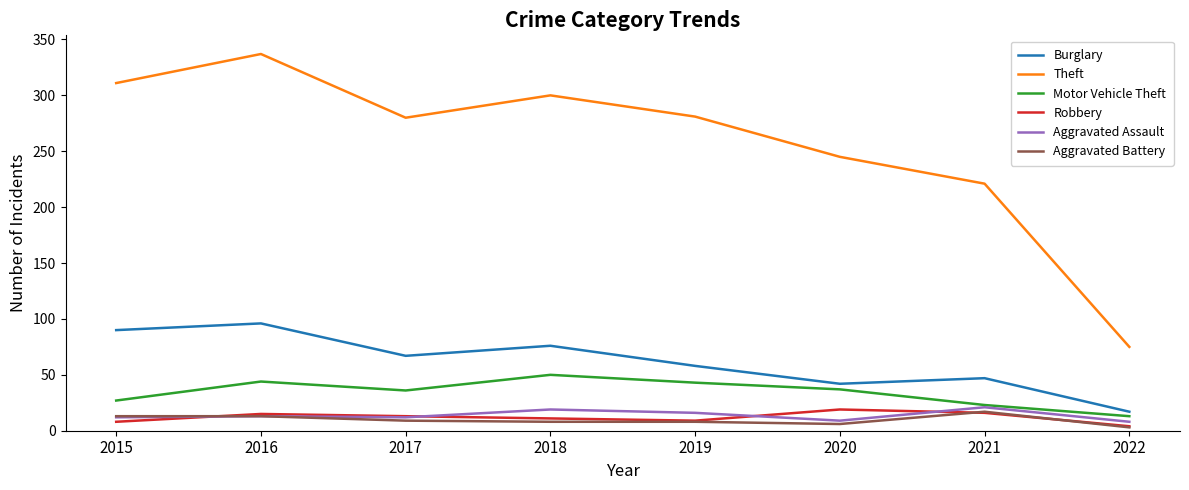

What is the greatest value displayed?

337